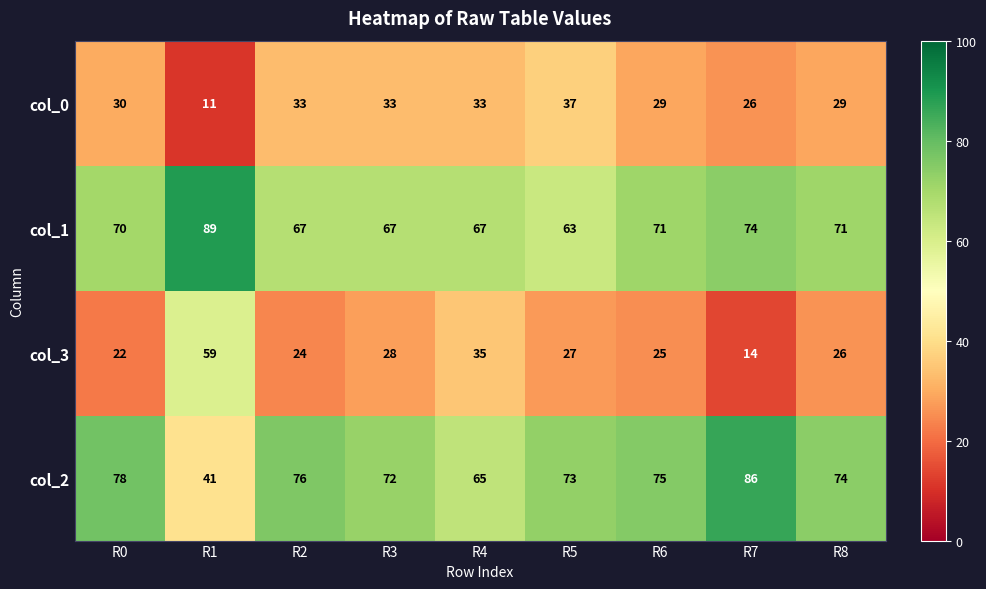

What is the total value across all series at R0?

200